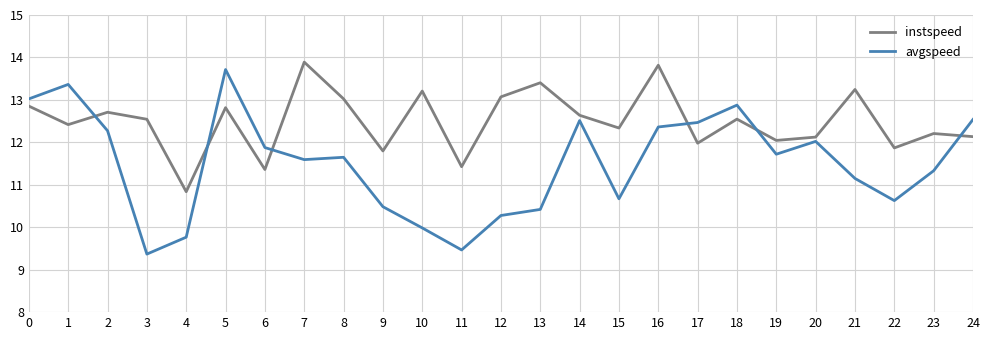

Reading left to right, extract all data points from this chart.

instspeed: 0=12.9	1=12.4	2=12.7	3=12.5	4=10.8	5=12.8	6=11.4	7=13.9	8=13.0	9=11.8	10=13.2	11=11.4	12=13.1	13=13.4	14=12.6	15=12.3	16=13.8	17=12.0	18=12.5	19=12.0	20=12.1	21=13.2	22=11.9	23=12.2	24=12.1
avgspeed: 0=13.0	1=13.4	2=12.3	3=9.4	4=9.8	5=13.7	6=11.9	7=11.6	8=11.6	9=10.5	10=10.0	11=9.5	12=10.3	13=10.4	14=12.5	15=10.7	16=12.4	17=12.5	18=12.9	19=11.7	20=12.0	21=11.1	22=10.6	23=11.3	24=12.5